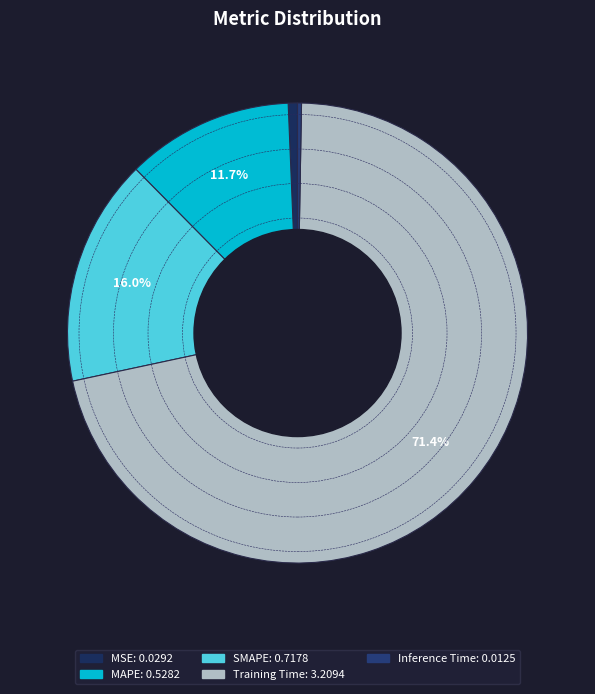

Between MAPE and SMAPE, which is larger?

SMAPE